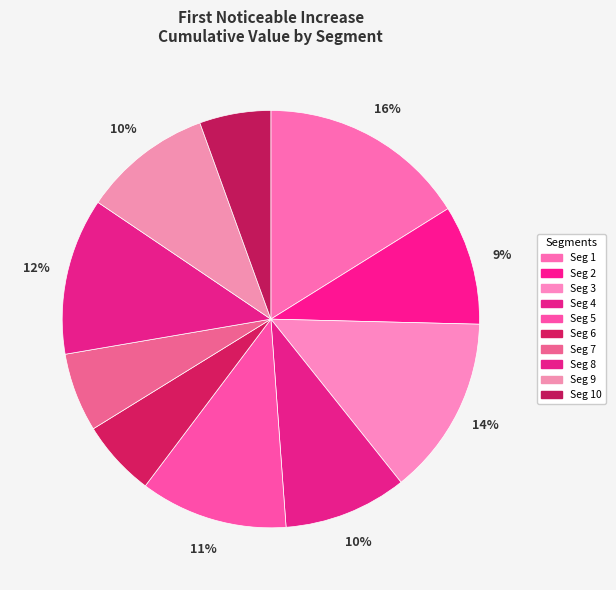

How many slices are in this pie chart?

10